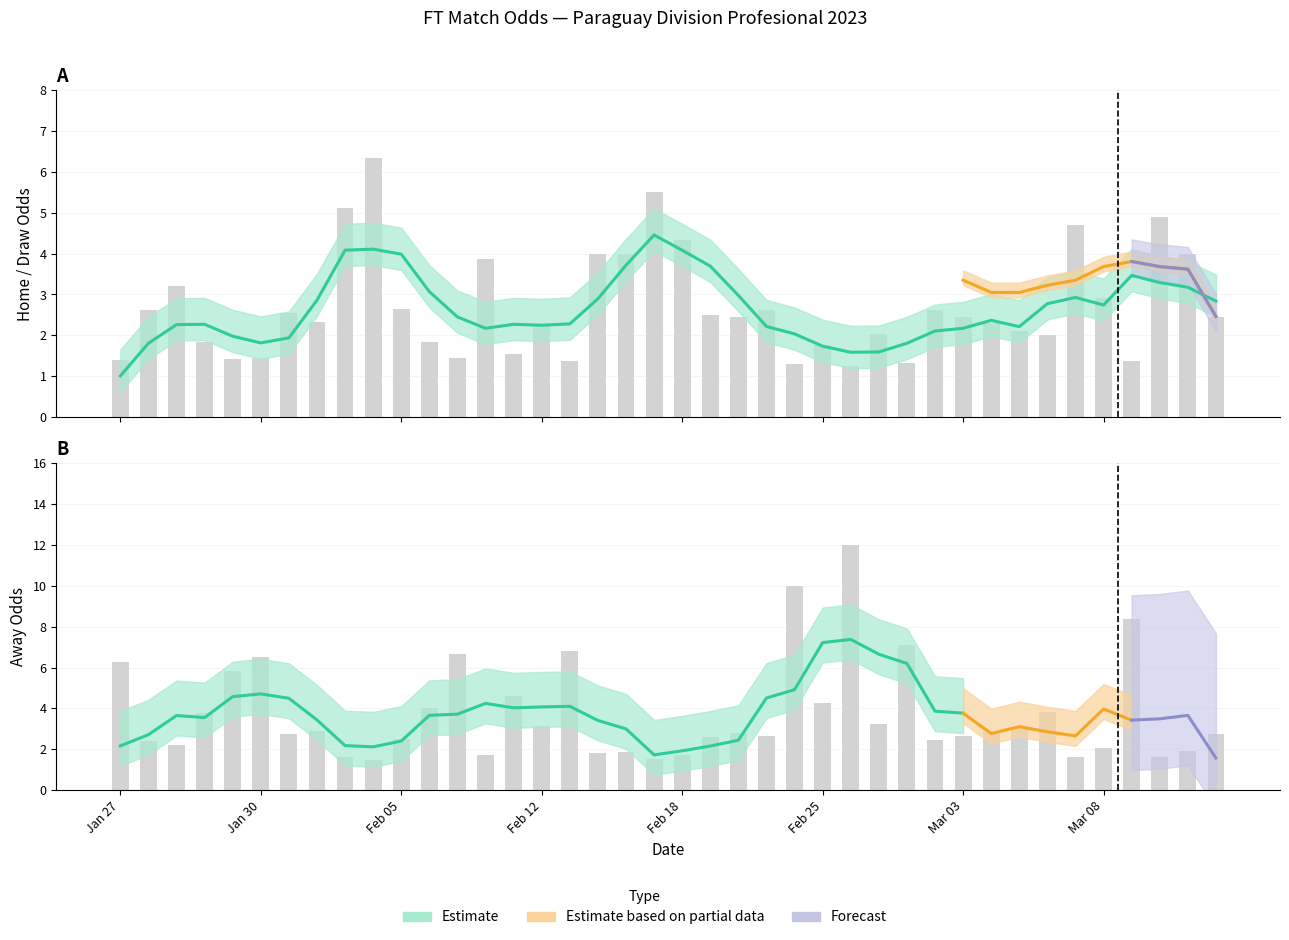

At which label is FT_Odds_A closest to 6?

Feb 18